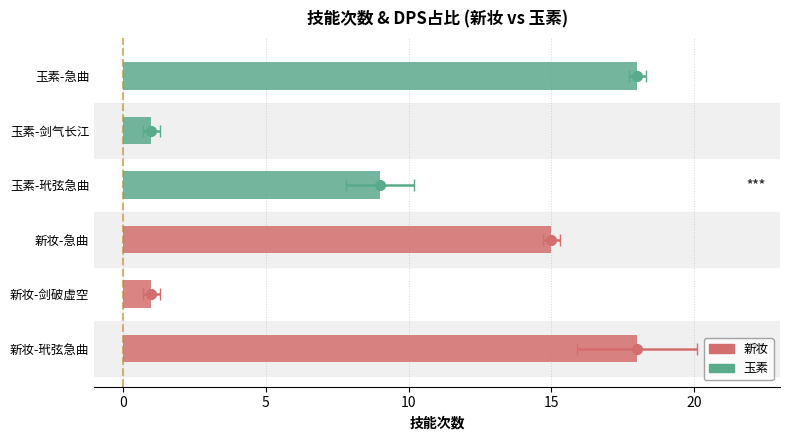

At which label is the value closest to 9?

玉素-玳弦急曲